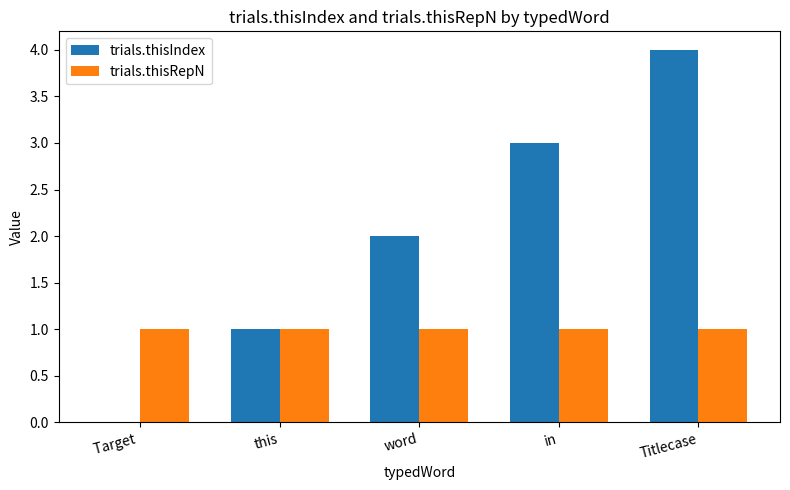

What is the total value across all series at in?

4